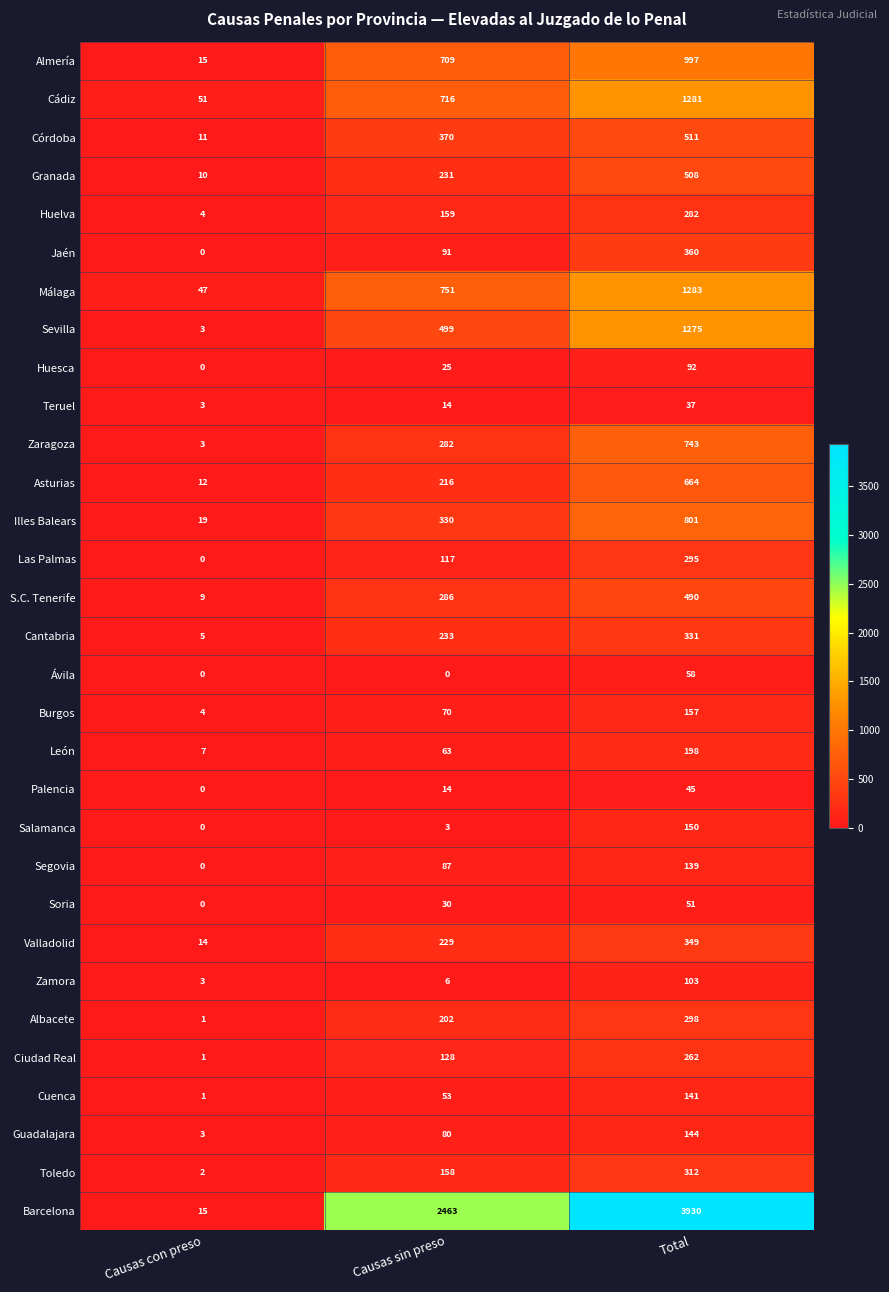

How many Ávila values are between 0 and 58?

3